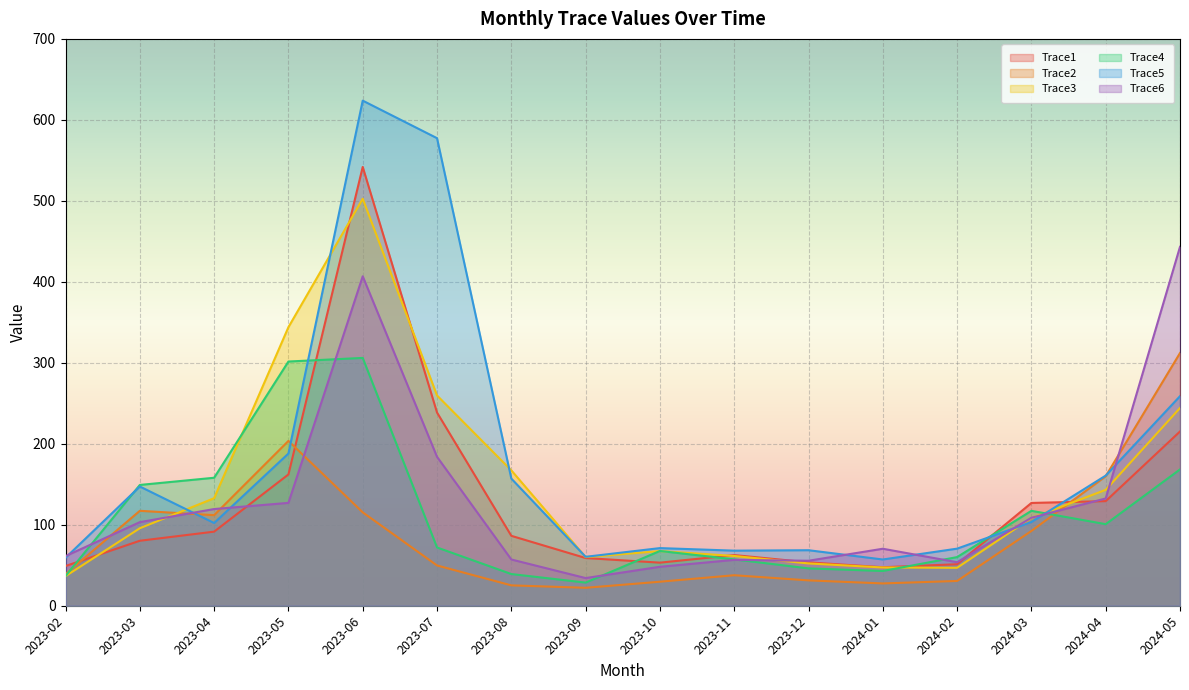

List the series in order of their peak value, highest first.

Trace5, Trace1, Trace3, Trace6, Trace2, Trace4